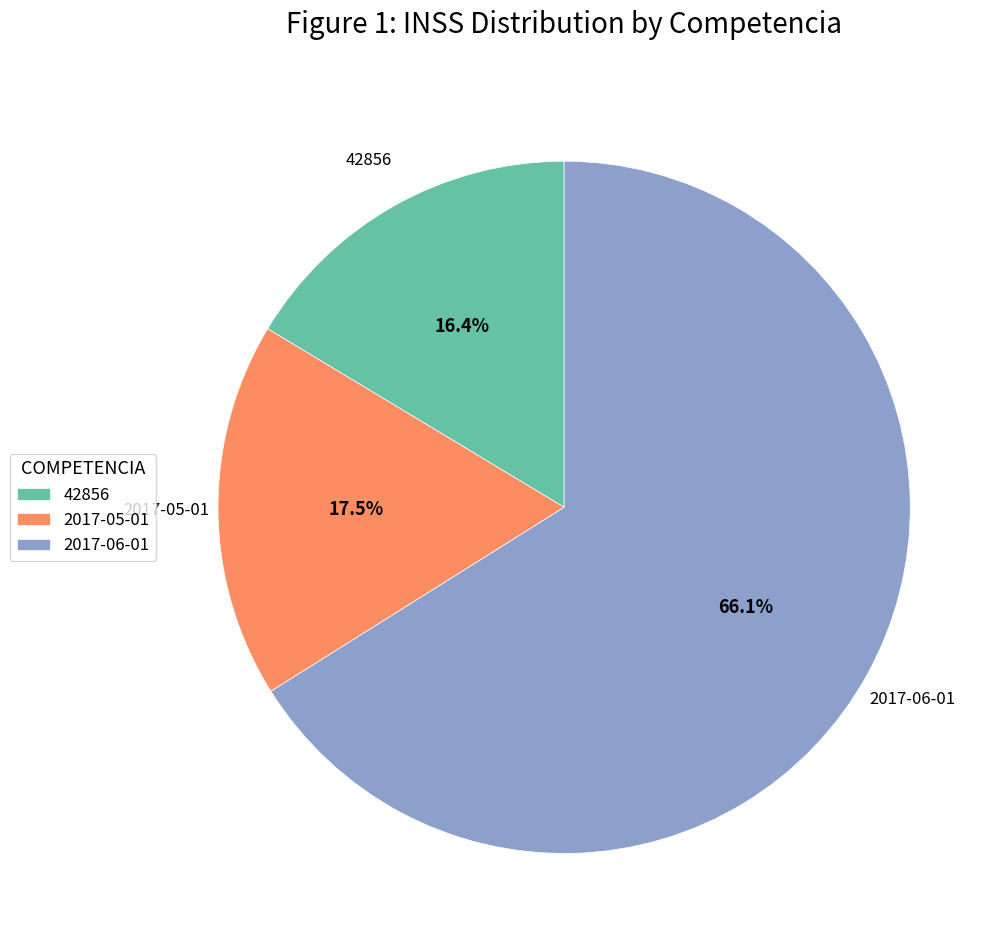

To the nearest percent, what is the difference between the 42856 and 2017-06-01 slice percentages?

50%